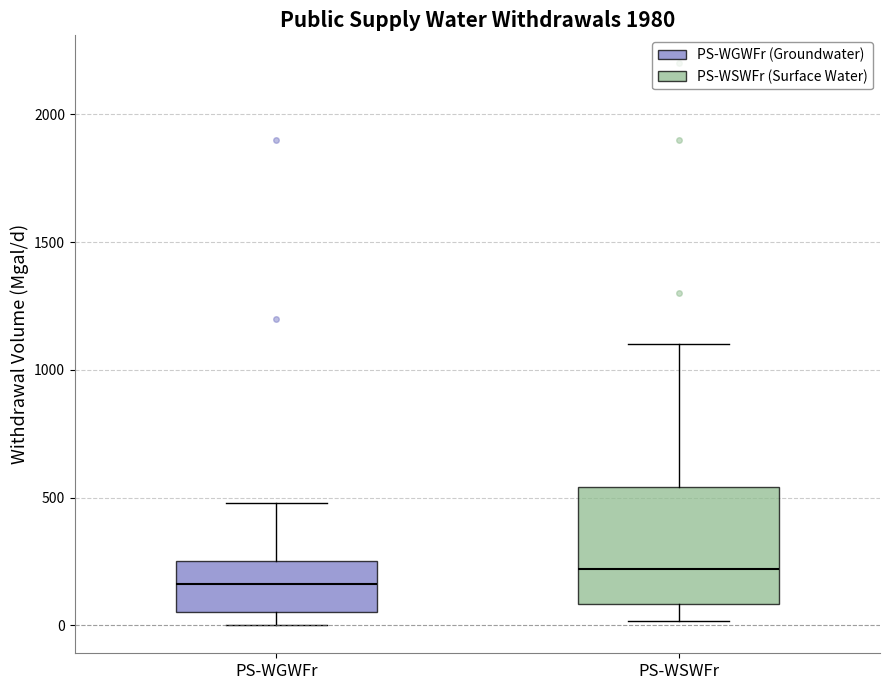

Which box's median line is the highest?

PS-WSWFr